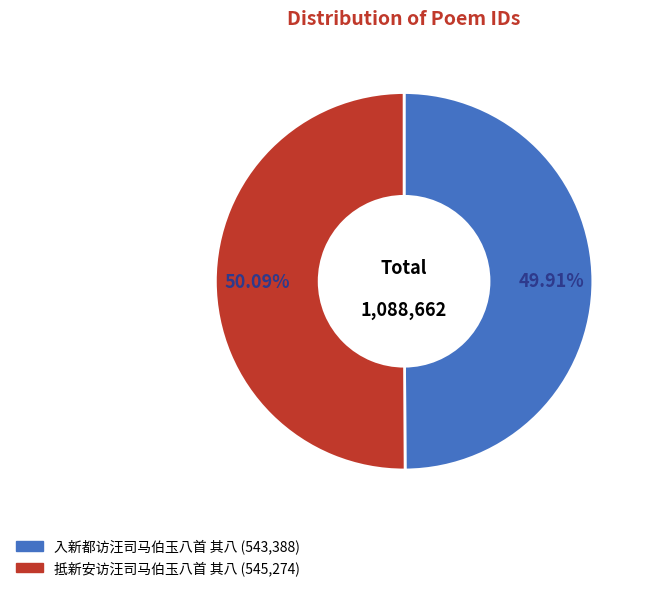

What portion of the pie excludes 抵新安访汪司马伯玉八首 其八?

49.9%